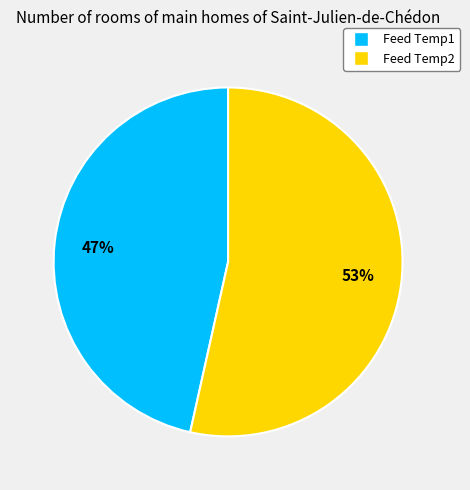

The Feed Temp1 slice represents 47% of the pie. True or false?

True